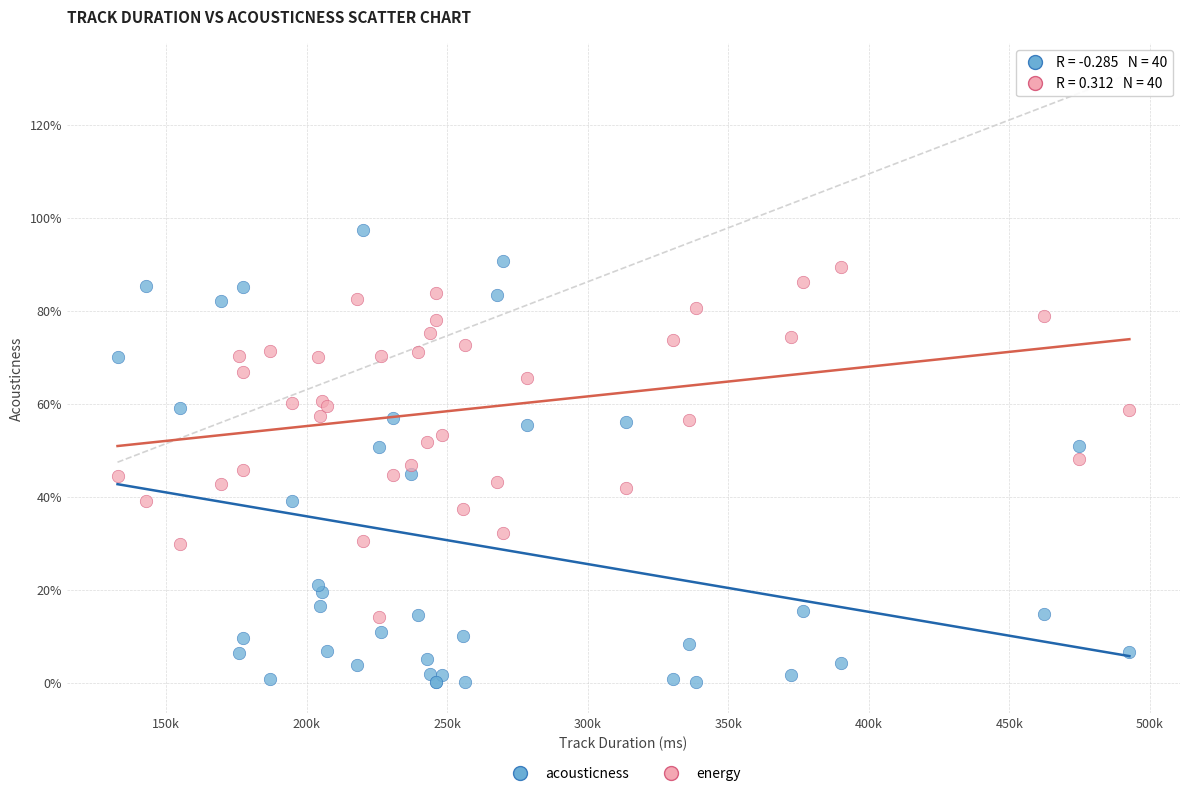

What are all the series names shown in the legend?

acousticness, energy